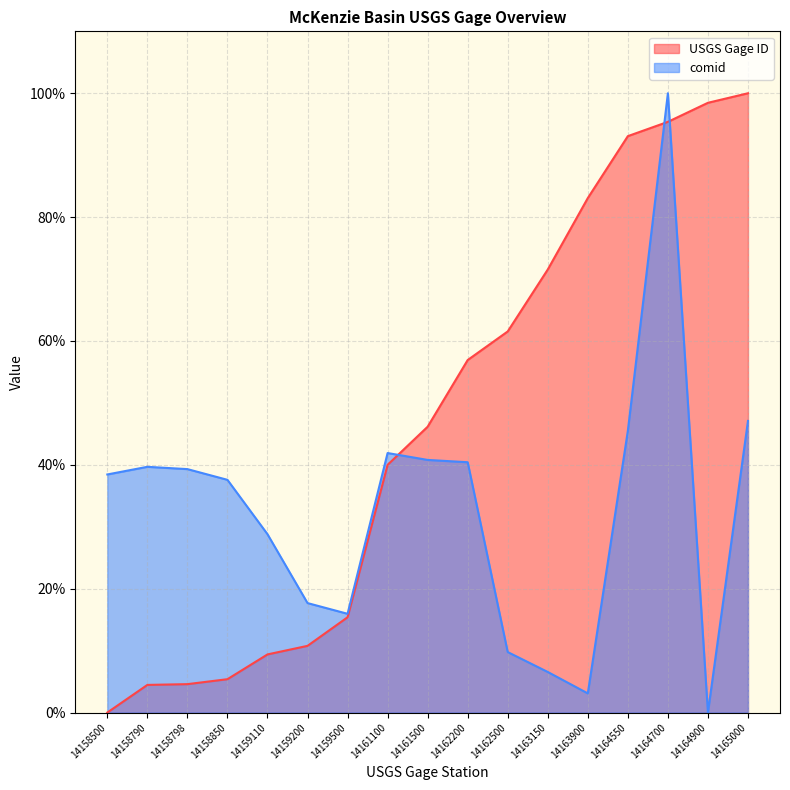

At which label does USGS Gage ID first exceed 46?

14161500